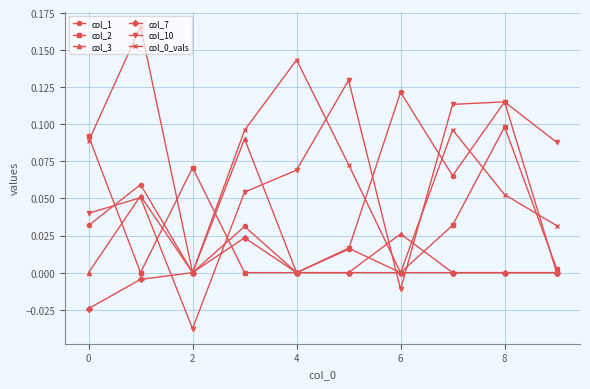

In col_10, how many points are lower than both neighbors (excluding endpoints)?

2